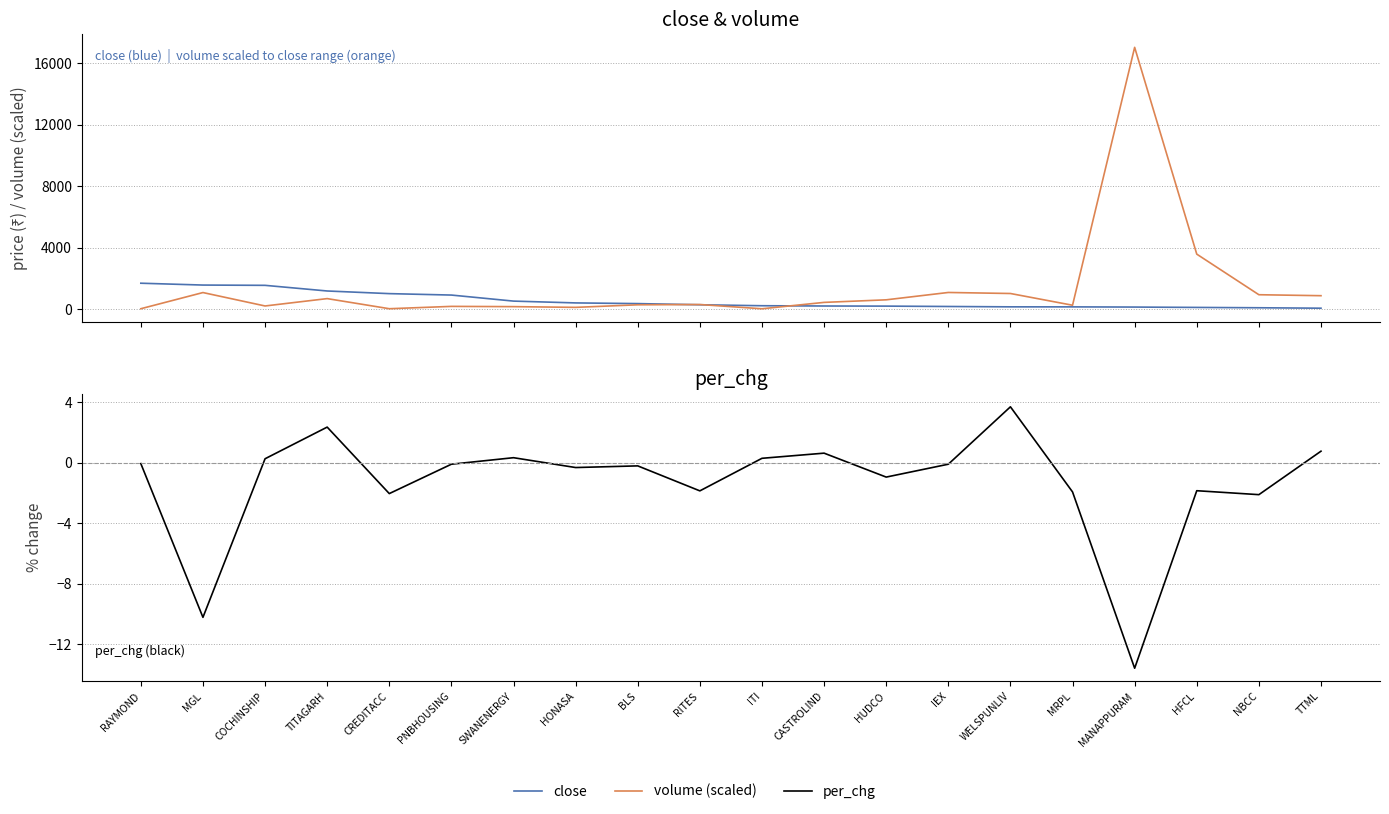

Reading left to right, extract all data points from this chart.

close: 1701.8	1582.2	1564.0	1197.5	1026.0	932.8	540.2	422.9	378.4	302.9	240.1	222.2	215.1	191.0	167.6	165.5	153.3	130.1	108.0	79.7
volume (scaled): 45.5	1095.4	224.5	702.5	46.1	197.4	181.2	133.5	300.8	318.1	42.5	456.9	623.6	1101.2	1034.2	272.4	17018.5	3590.4	954.7	891.7
per_chg: -0.1	-10.2	0.3	2.4	-2.0	-0.1	0.3	-0.3	-0.2	-1.9	0.3	0.6	-0.9	-0.1	3.7	-1.9	-13.6	-1.9	-2.1	0.8